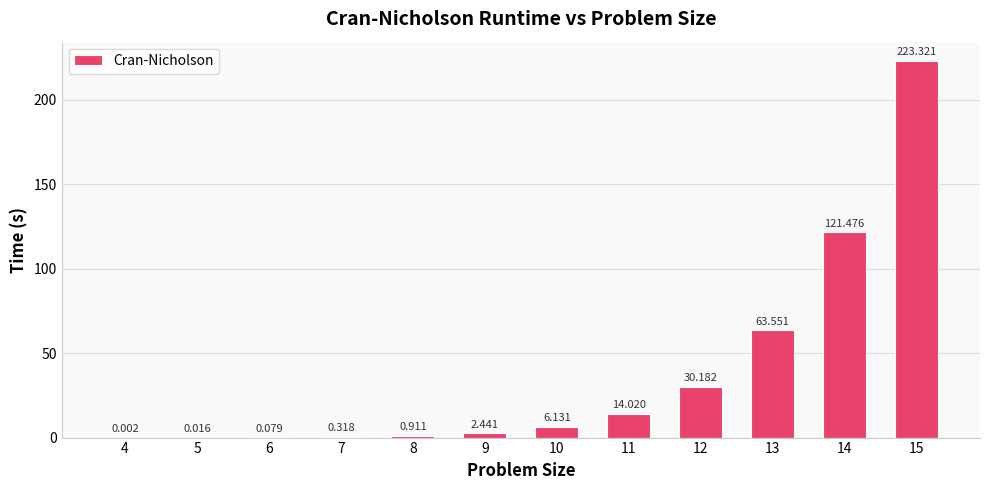

Which label corresponds to the smallest value in the chart?

4